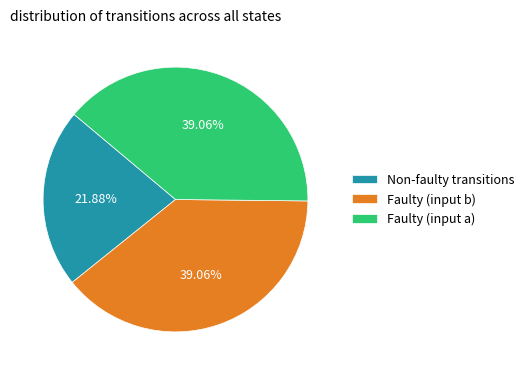

Is the sum of Faulty (input a) and Non-faulty transitions greater than half?

Yes